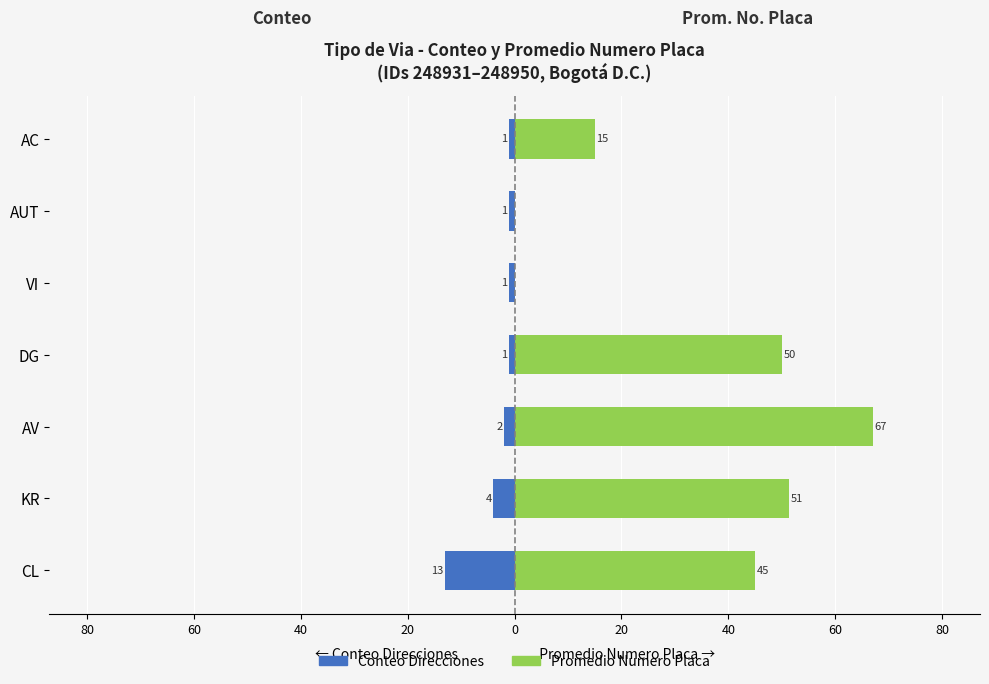

Reading left to right, transcribe all the data shown in this chart.

Conteo (Count): -13.0	-4.0	-2.0	-1.0	-1.0	-1.0	-1.0
Promedio Numero Placa: 45.1	51.3	67.0	50.0	0.0	0.0	15.0